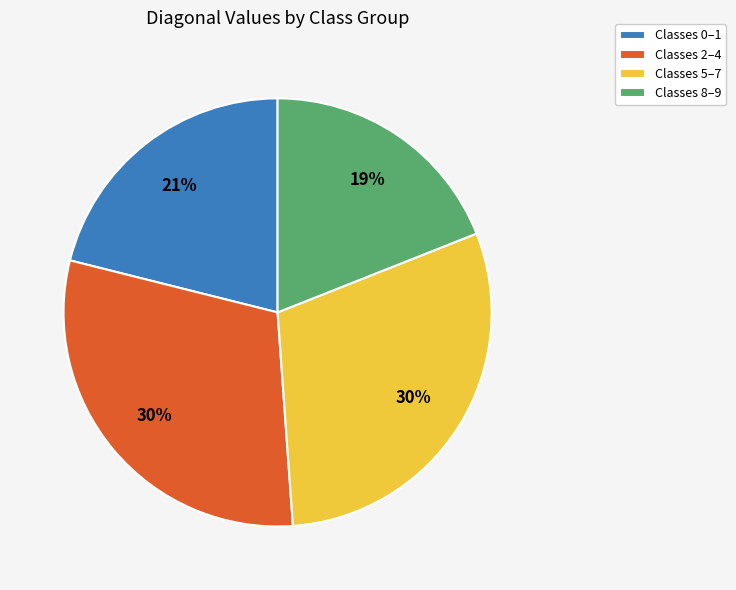

To the nearest percent, what portion does Classes 2–4 represent?

30%